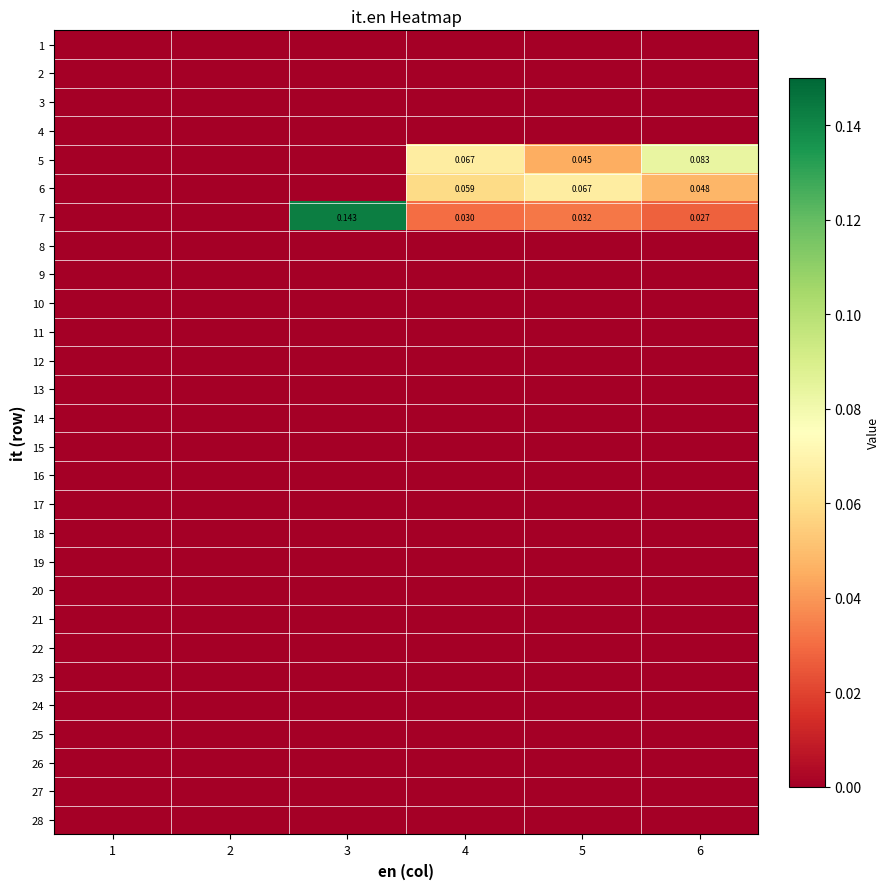

At which label is 15 closest to 0?

1